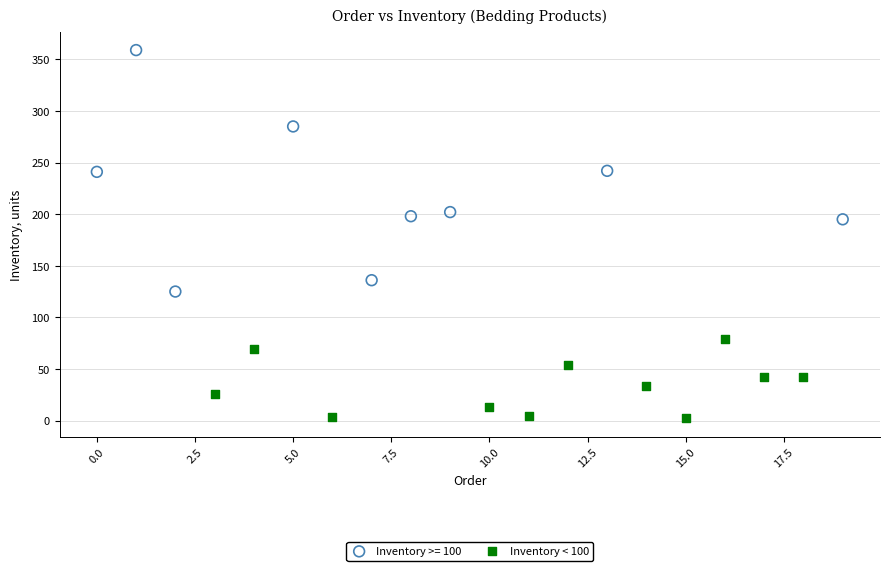

Which series contains the lowest Y value?

Inventory < 100